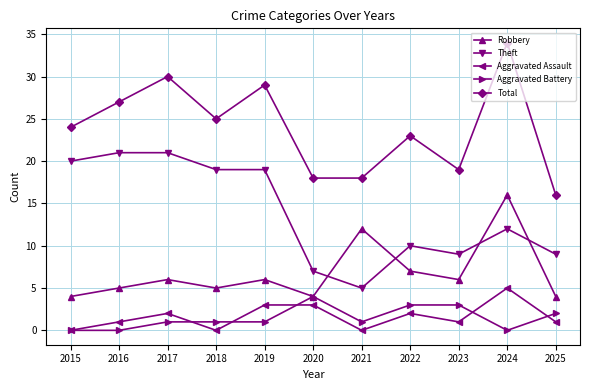

Rank the series at 2023 from highest to lowest value.

Total, Theft, Robbery, Aggravated Battery, Aggravated Assault